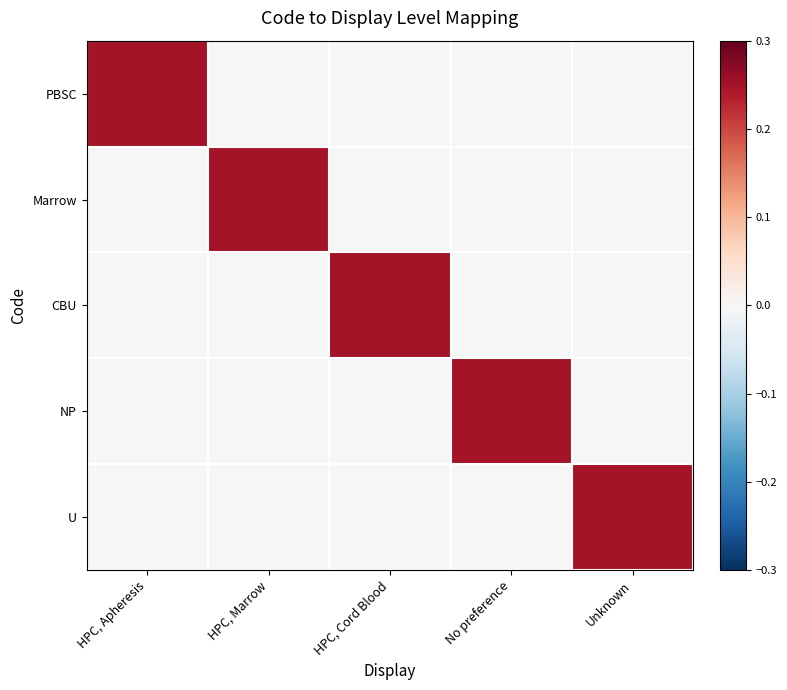

At HPC, Apheresis, list the series in order from largest to smallest.

PBSC, Marrow, CBU, NP, U